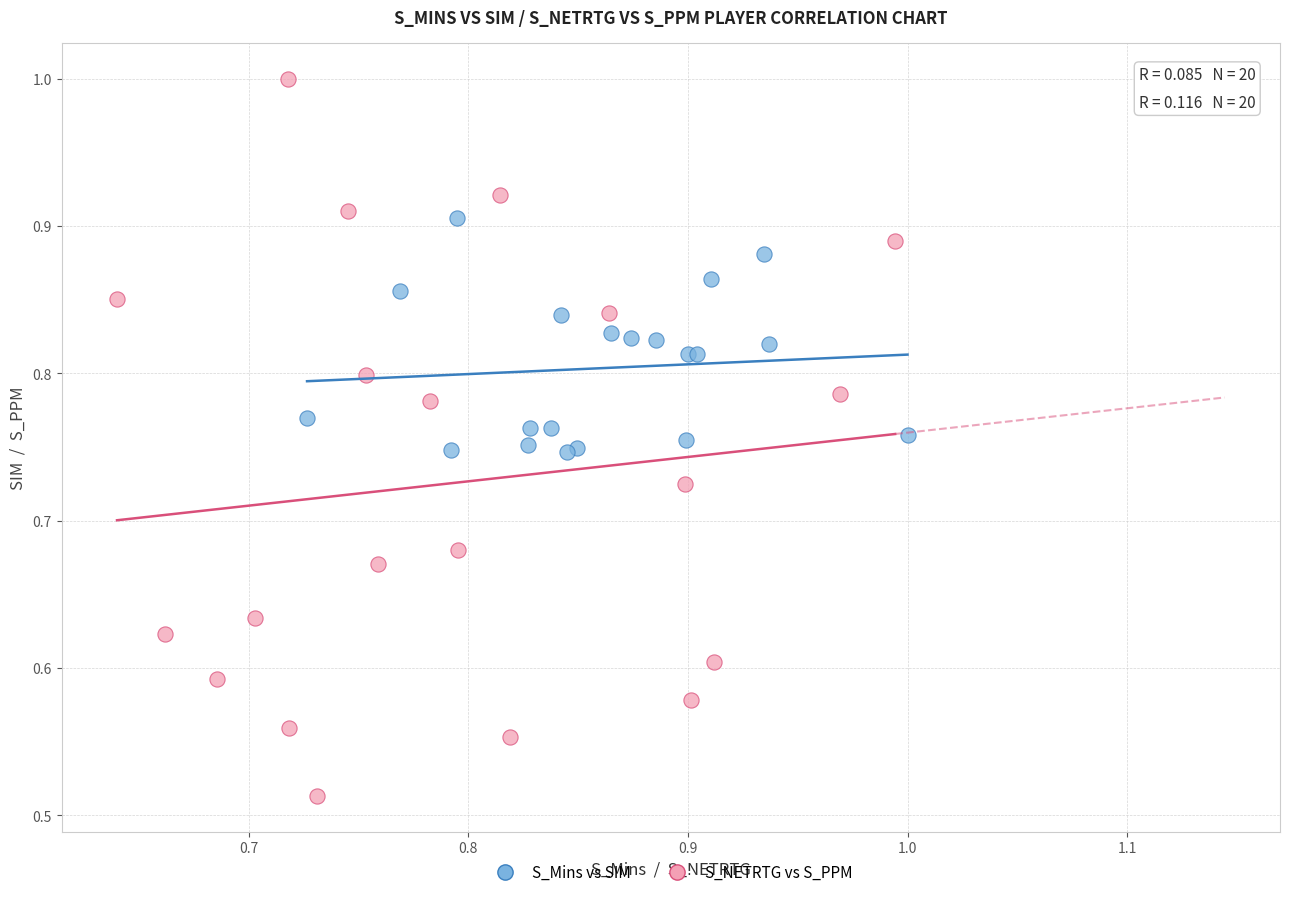

Which series reaches the maximum Y coordinate?

S_NETRTG vs S_PPM